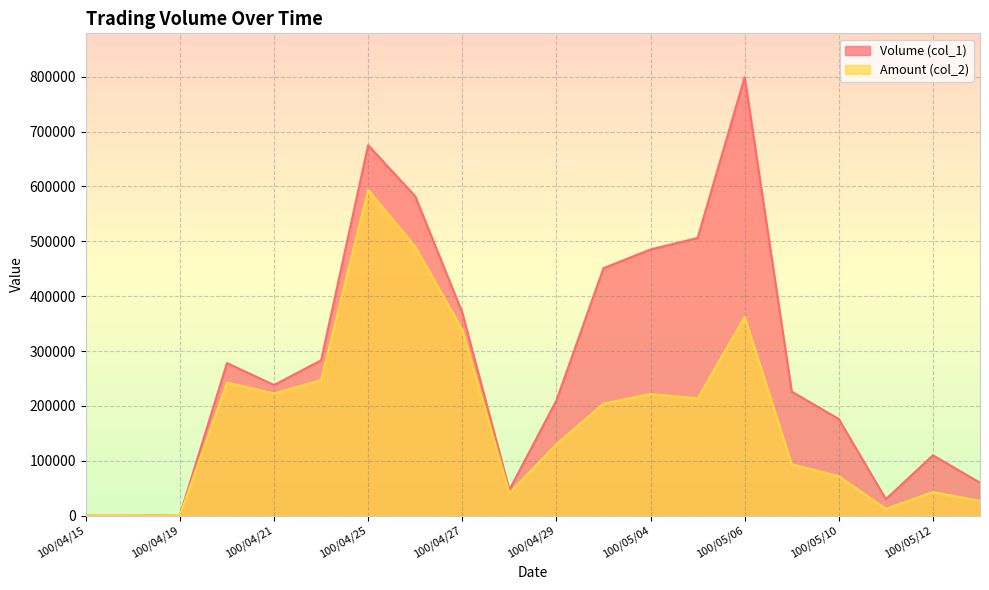

What is the sum of the Amount (col_2) values at 100/04/18 and 100/04/26?

490180